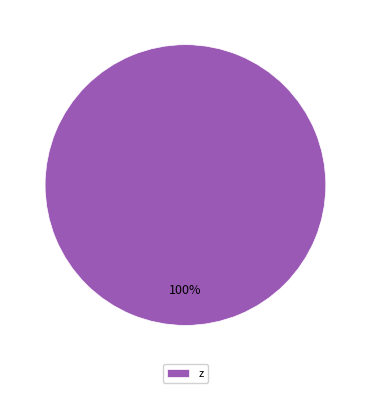

To the nearest percent, what percentage of the pie is z?

100%